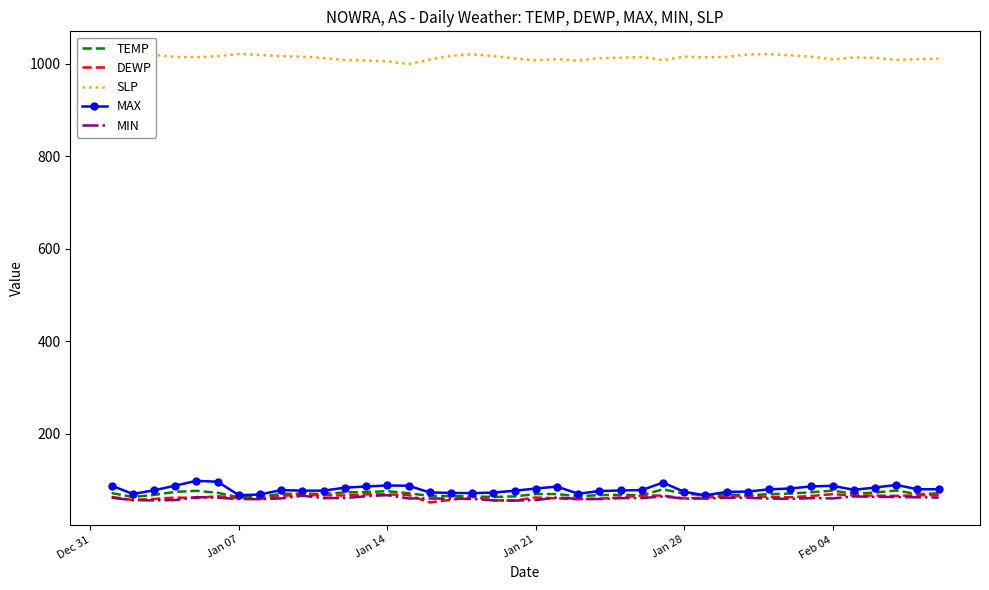

What is the maximum value for DEWP?

69.7